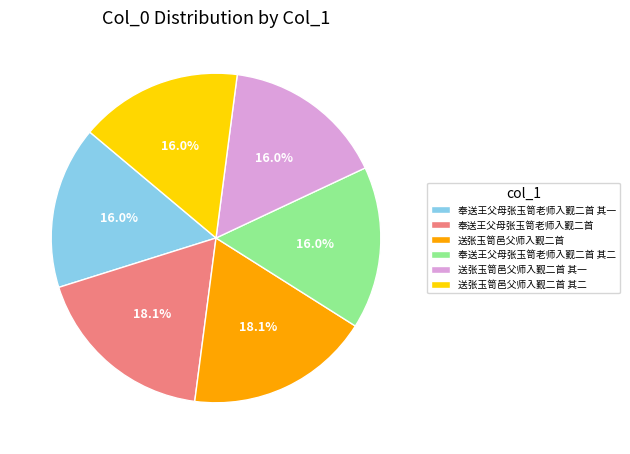

Does any single category account for the majority?

No